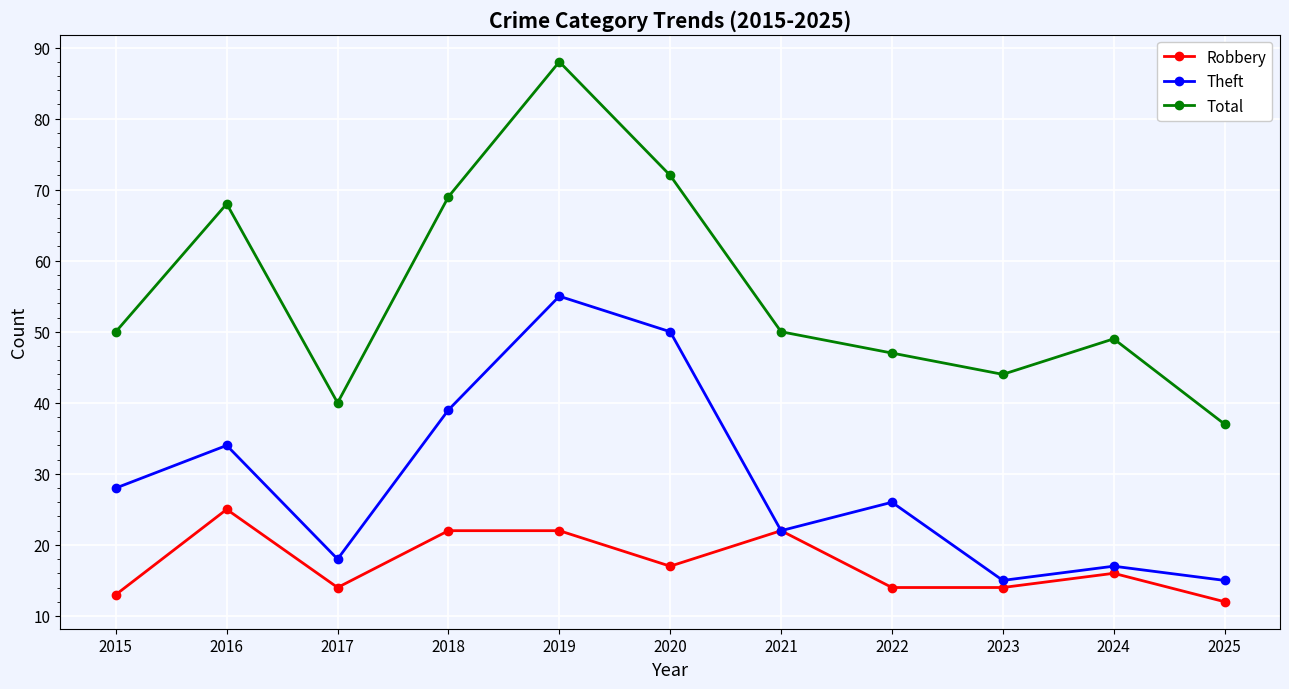

Which category has the highest value across all series?

2019